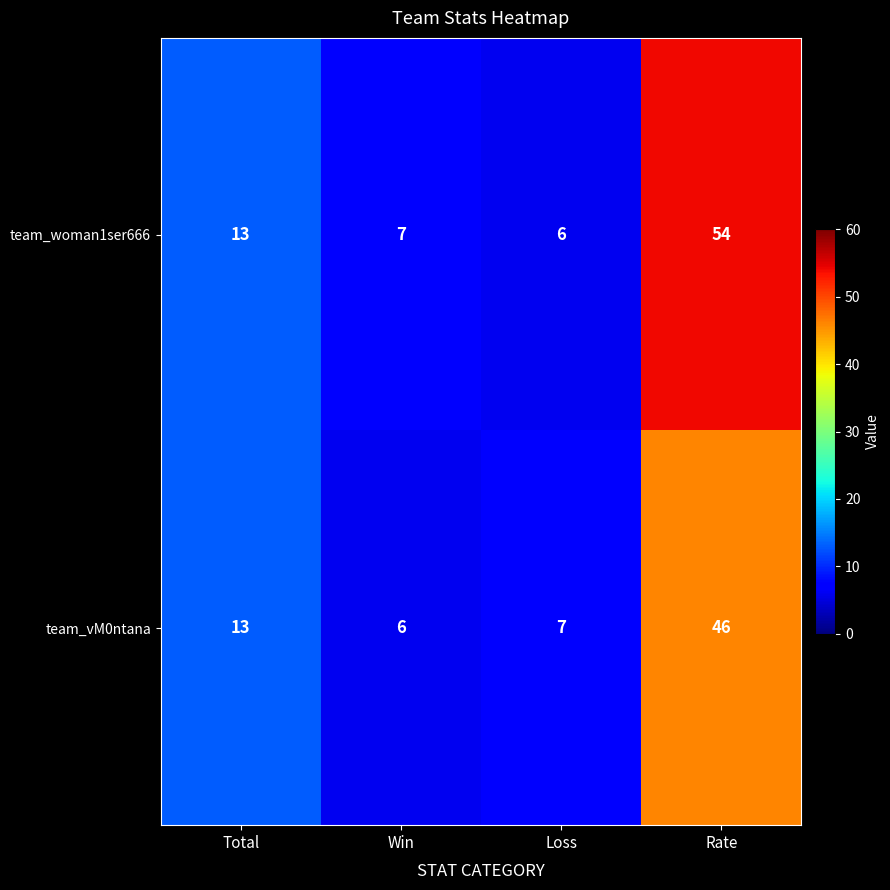

At how many categories does at least one series exceed 11?

2